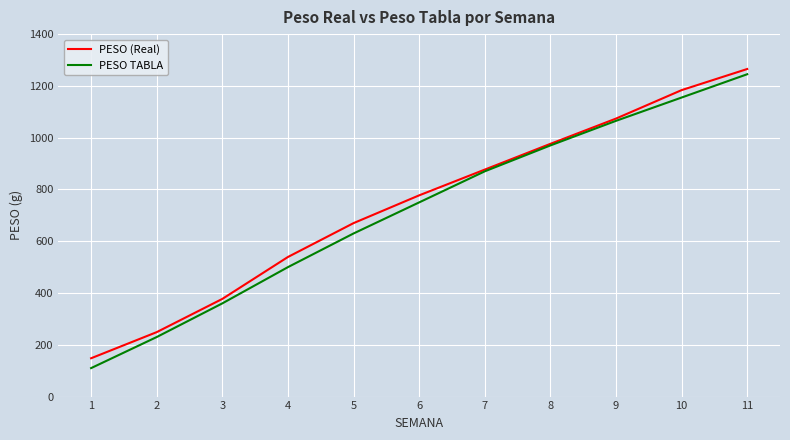

The PESO TABLA series shows 1703.6 at 11. True or false?

False